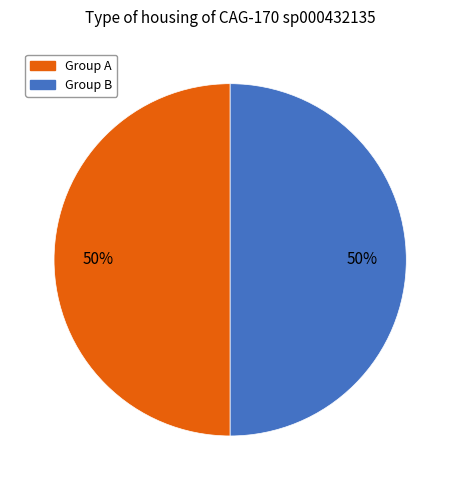

To the nearest percent, what is the average slice percentage?

50%